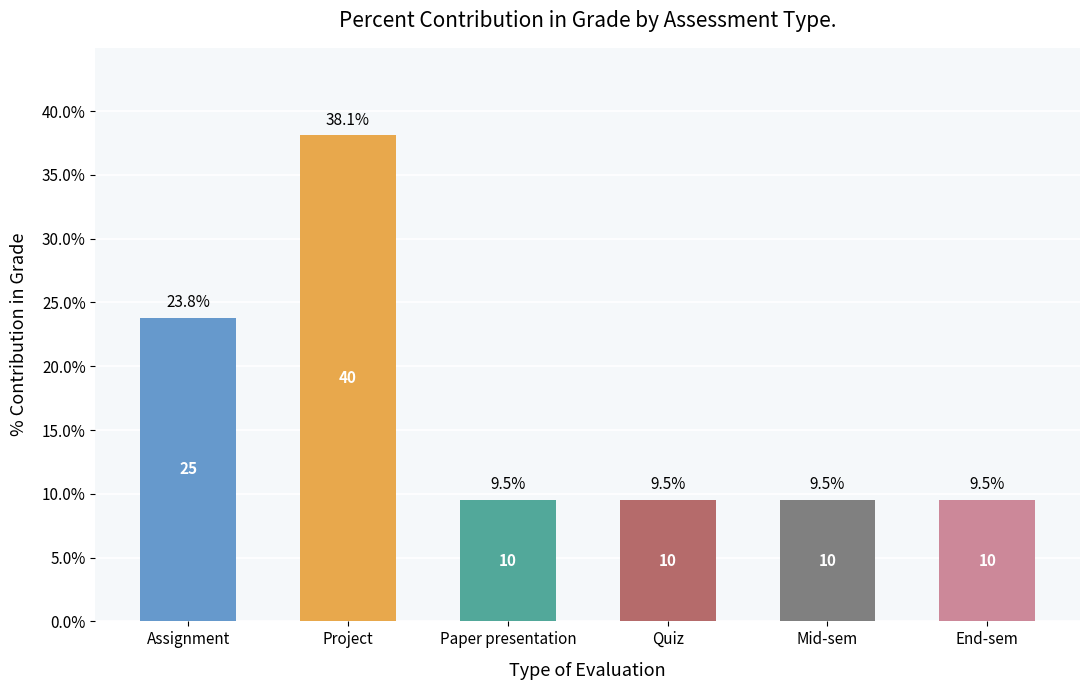

What position from the left is Assignment?

1